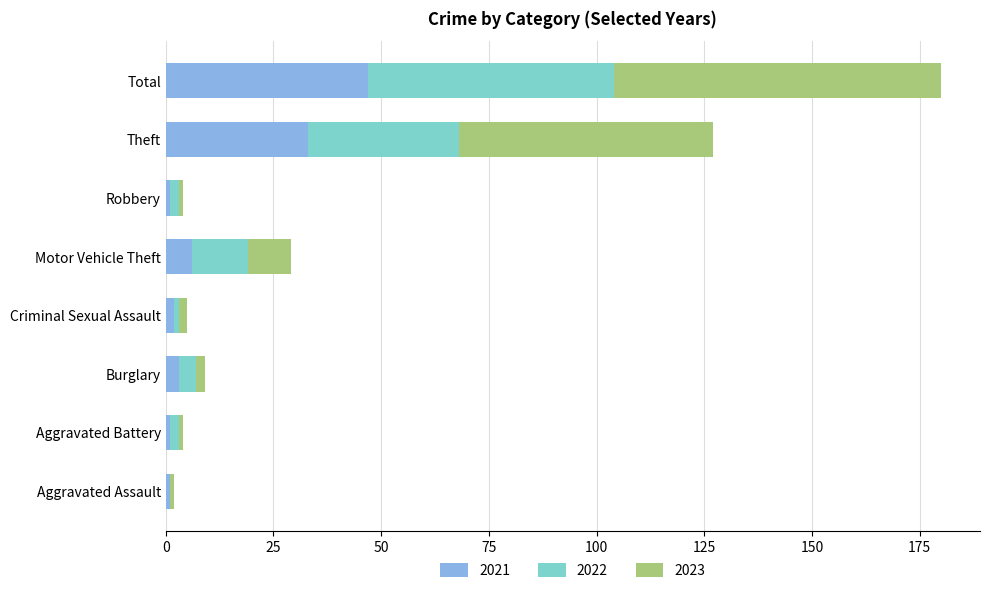

What is the highest value of the 2021 series?

47